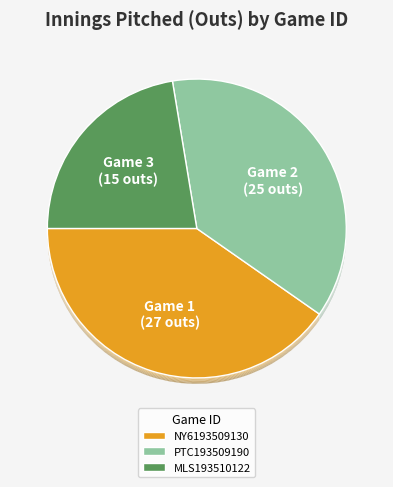

How many slices are in this pie chart?

3